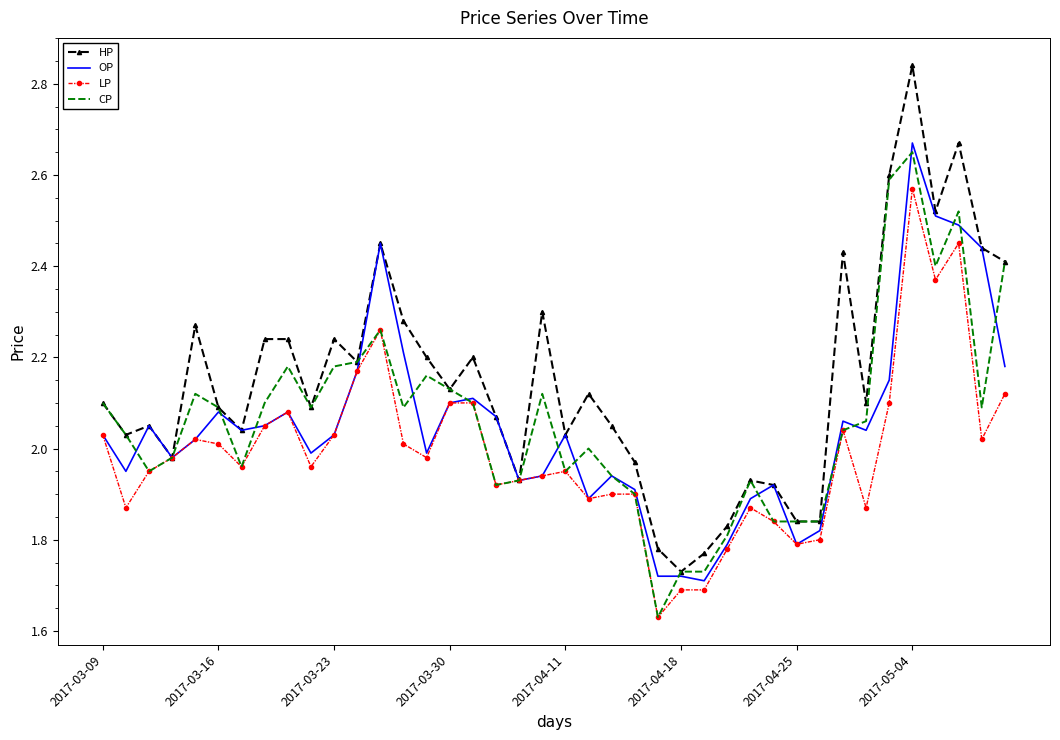

Which series has the widest spread of values?

HP